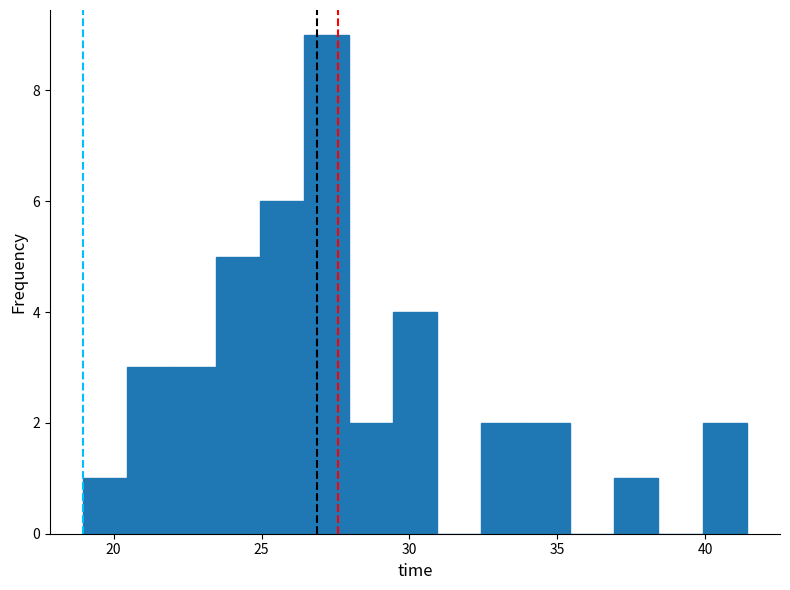

Around what value on the x-axis is the tallest bar? Give the approximate position of its centre, as read against the axis.

27.0